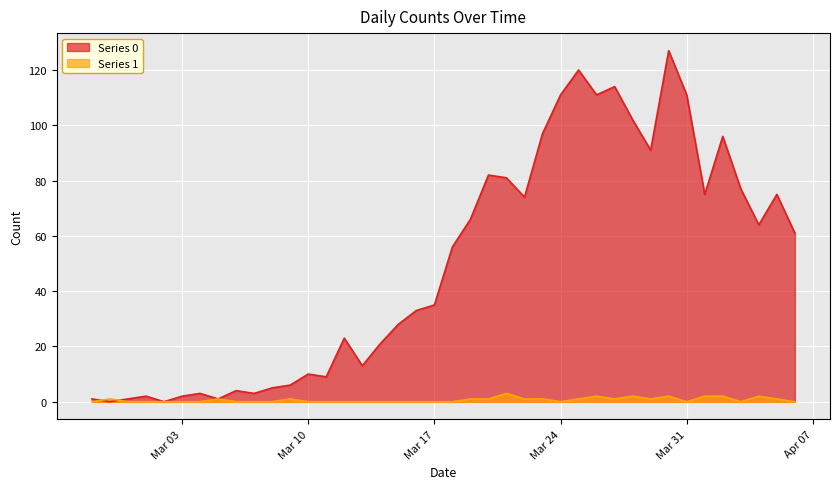

List the series in order of their peak value, lowest first.

Series 1, Series 0